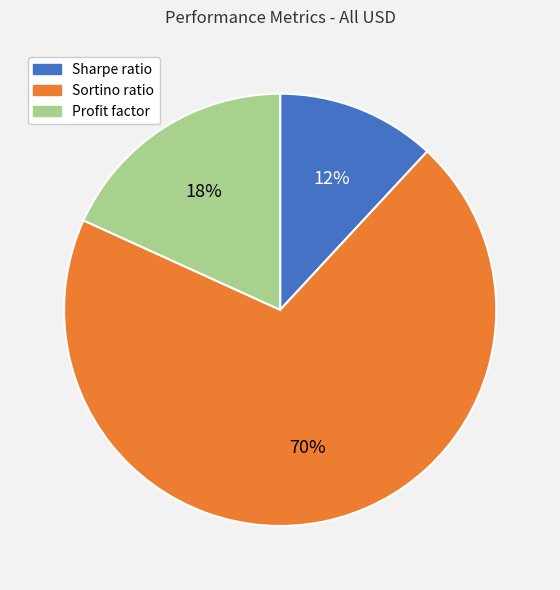

Between Profit factor and Sortino ratio, which is larger?

Sortino ratio